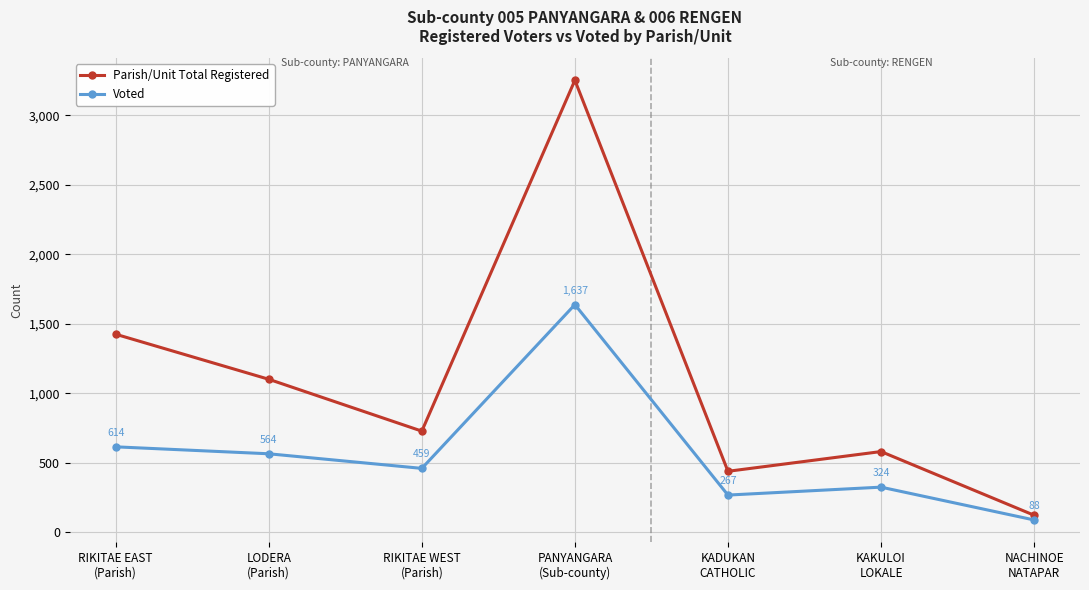

What is the label of the 6th point from the right?

LODERA
(Parish)